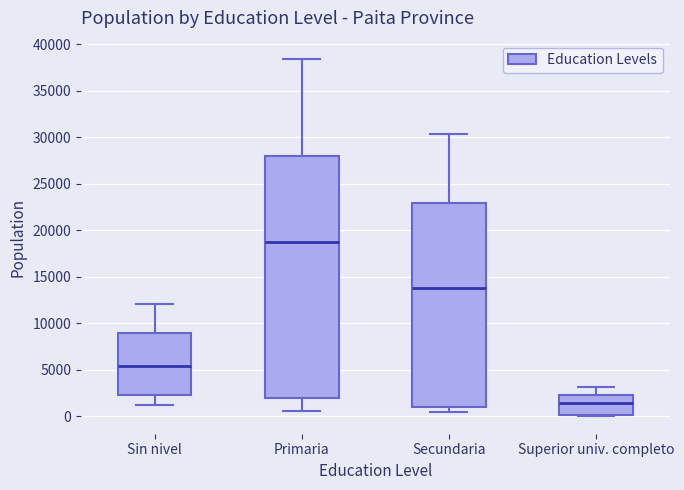

Reading left to right, transcribe this box plot: for each box, give where its median line is, the range the box spans, and where its two whiskers end, as read against the y-axis. The values are not printed on the chart, so give them approximately, as read against the axis.

Sin nivel: median 5500, box 2500 to 9000, whiskers 1000 to 12000
Primaria: median 18500, box 2000 to 28000, whiskers 500 to 38500
Secundaria: median 14000, box 1000 to 23000, whiskers 500 to 30500
Superior univ. completo: median 1500, box 0 to 2500, whiskers 0 to 3000